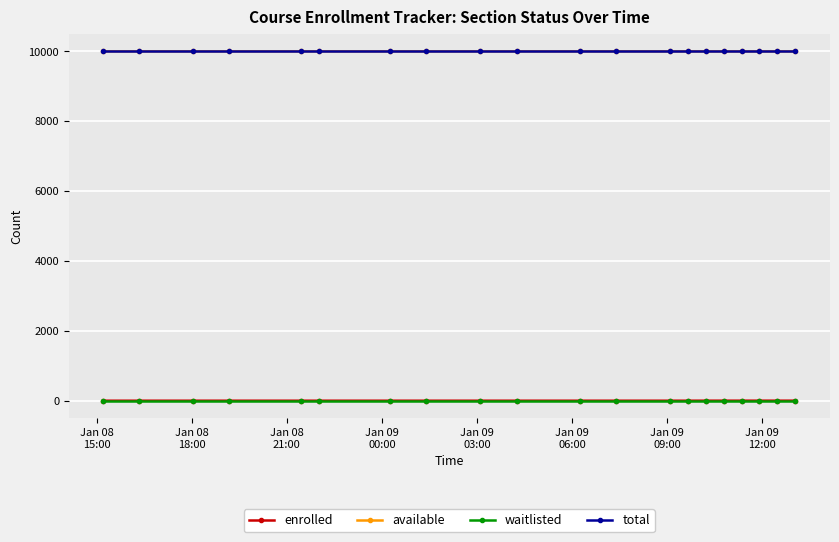

True or false: enrolled and available cross at least once.

False